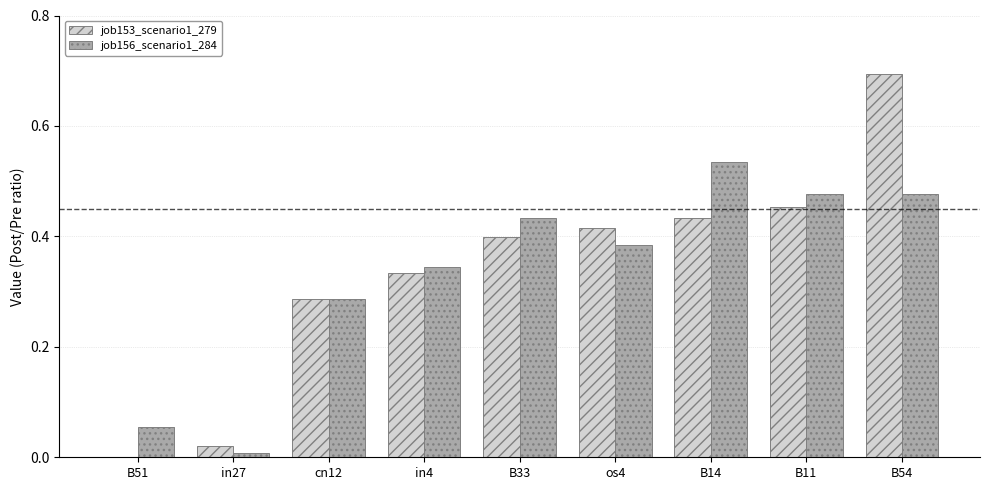

True or false: job153_scenario1_279 has a value of 0.0 at B51.

True